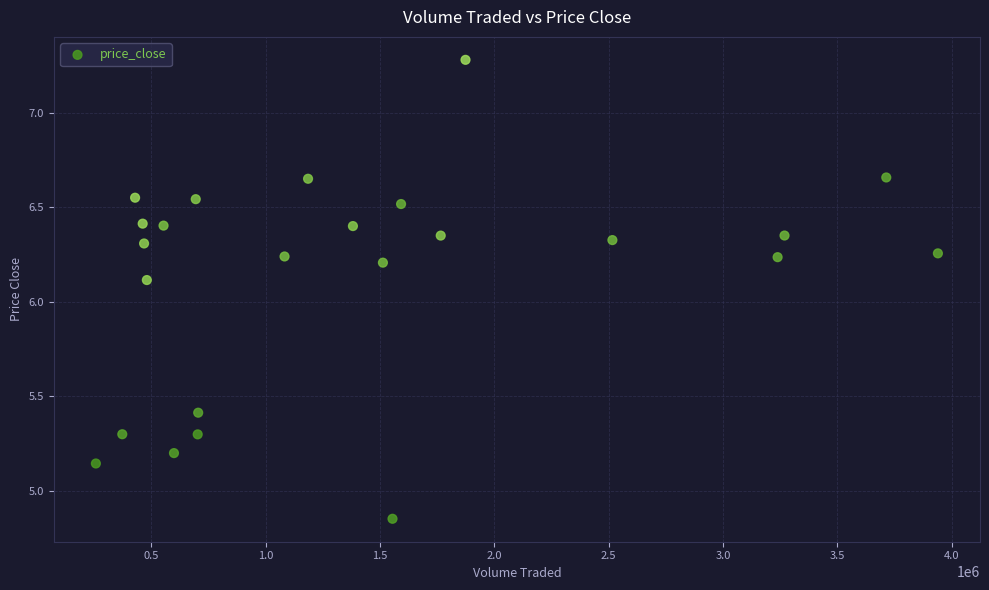

What Y value in the scatter plot is closest to 6?

6.1